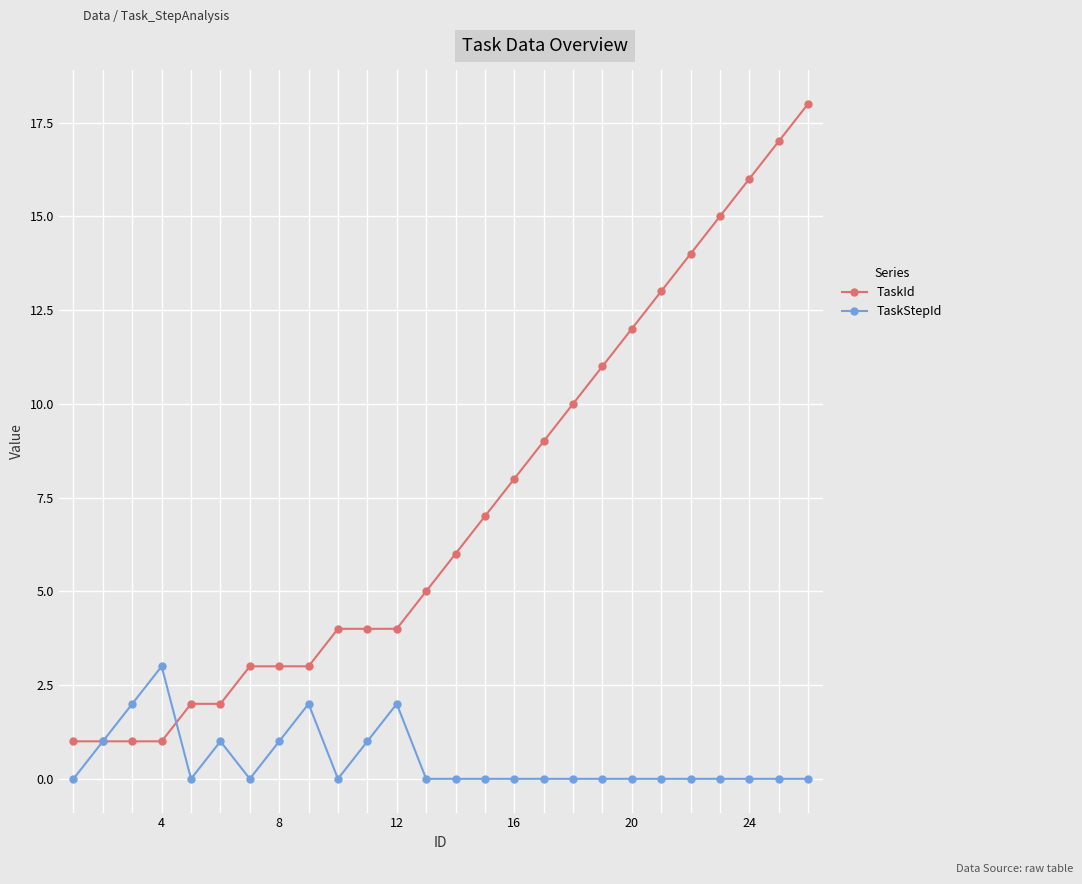

Which series has the widest spread of values?

TaskId